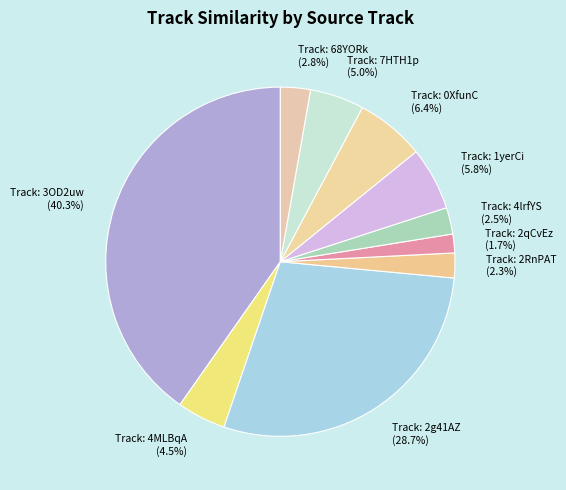

Count the number of slices in the pie.

10